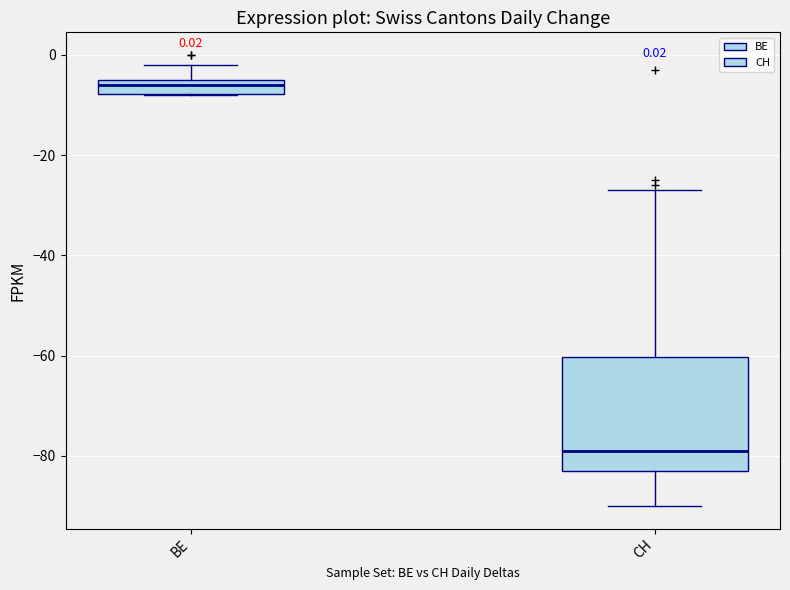

Comparing the boxes themselves (not the whiskers), which one is the tallest?

CH